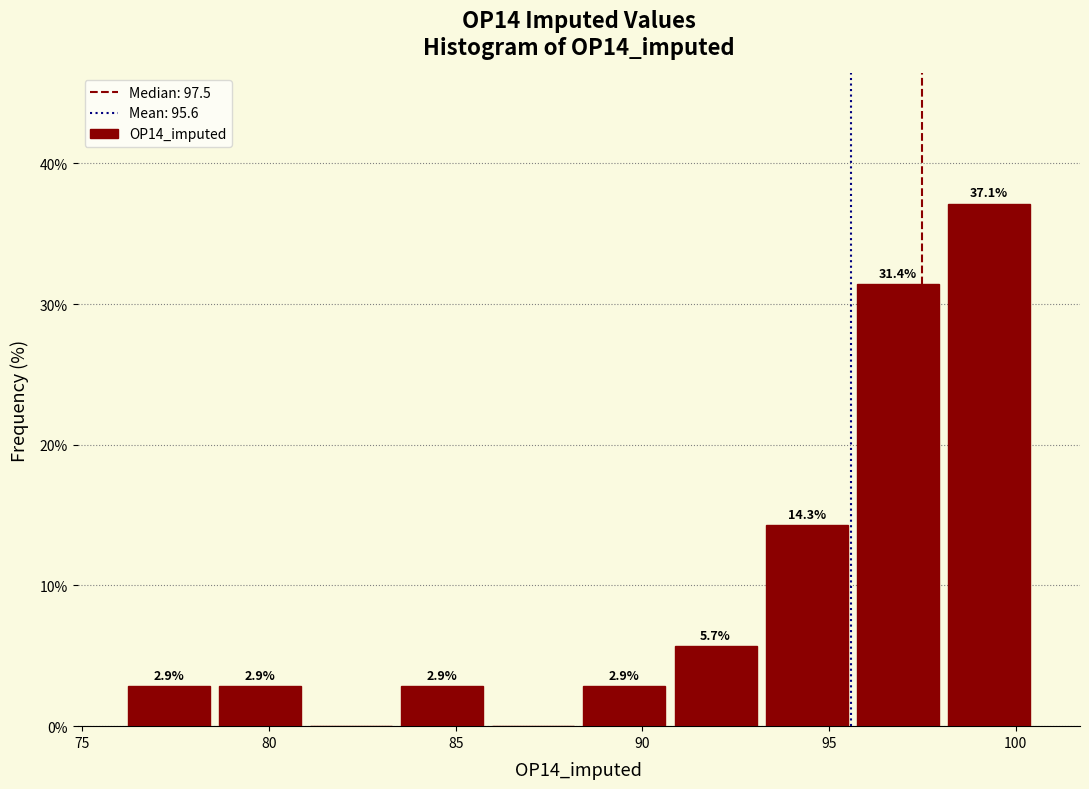

Over which range of the x-axis is the bar tallest?

98.0 to 100.5